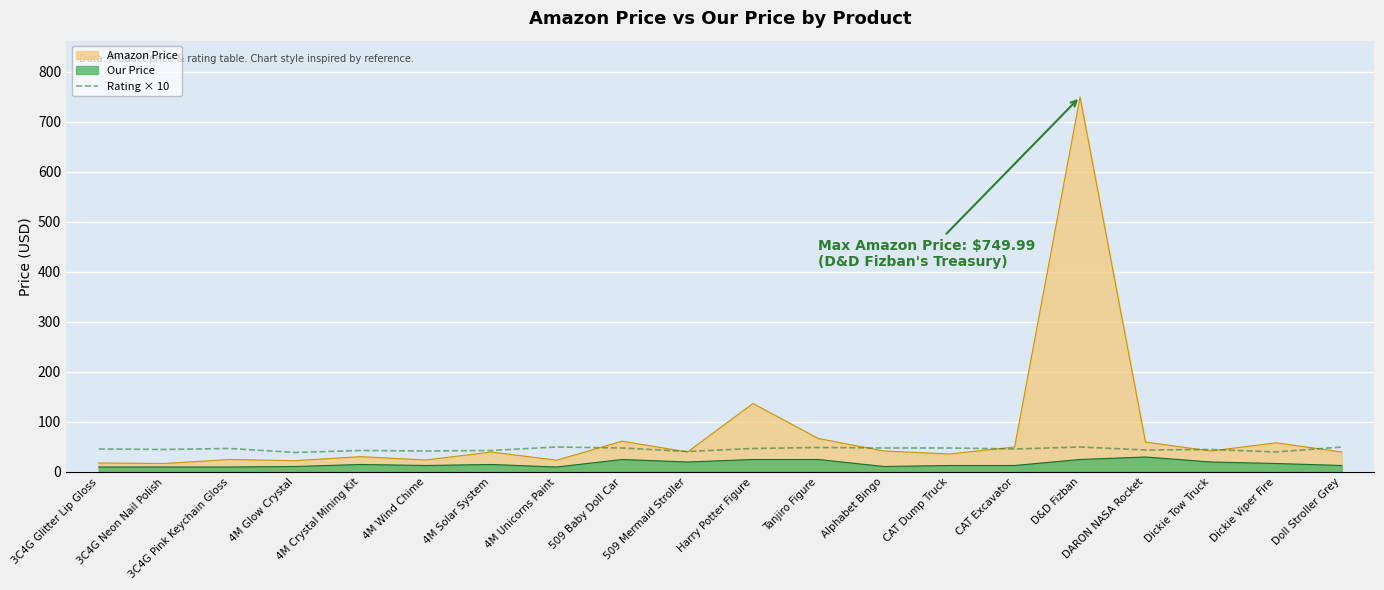

What is the value of the 7th point from the left?

43